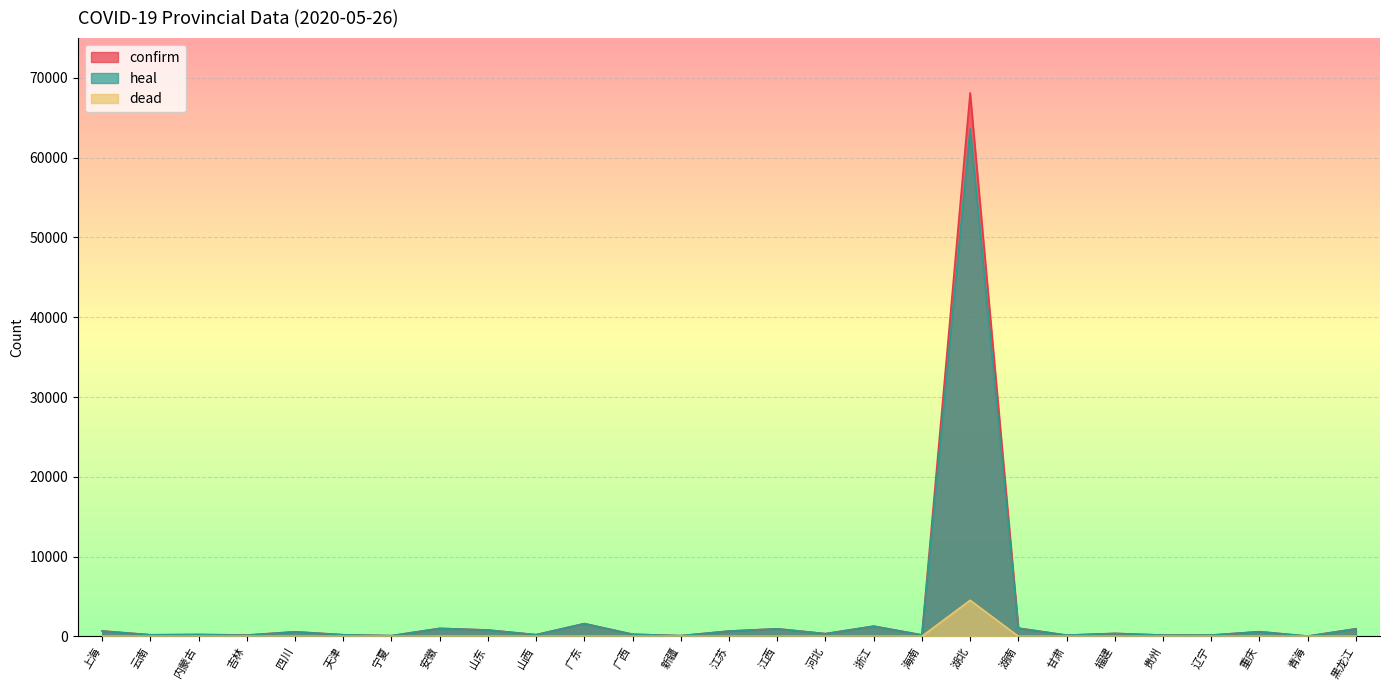

What is the value of the heal point at the 11th from the left?

1581